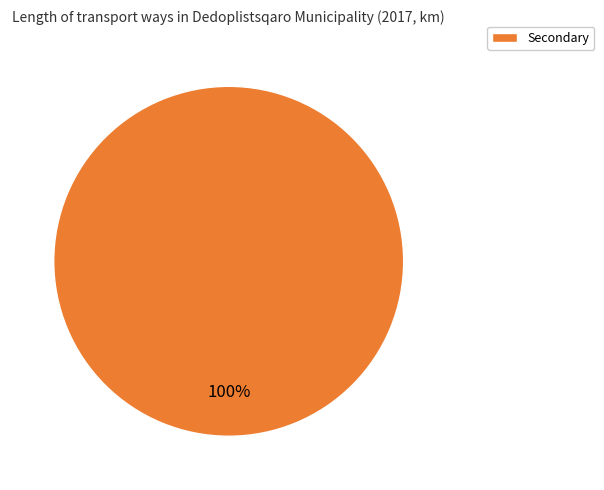

Does Secondary account for over 50% of the chart?

Yes